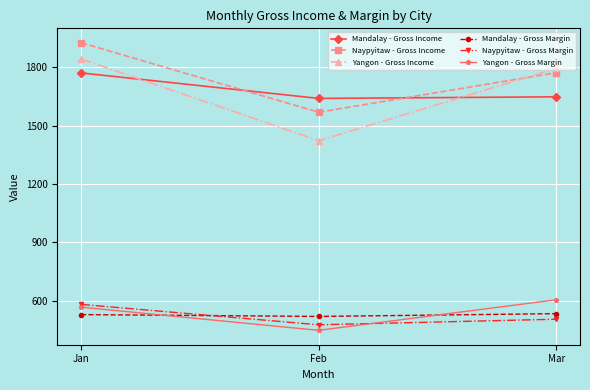

Which series changed the most between Feb and Mar?

Yangon - Gross Income